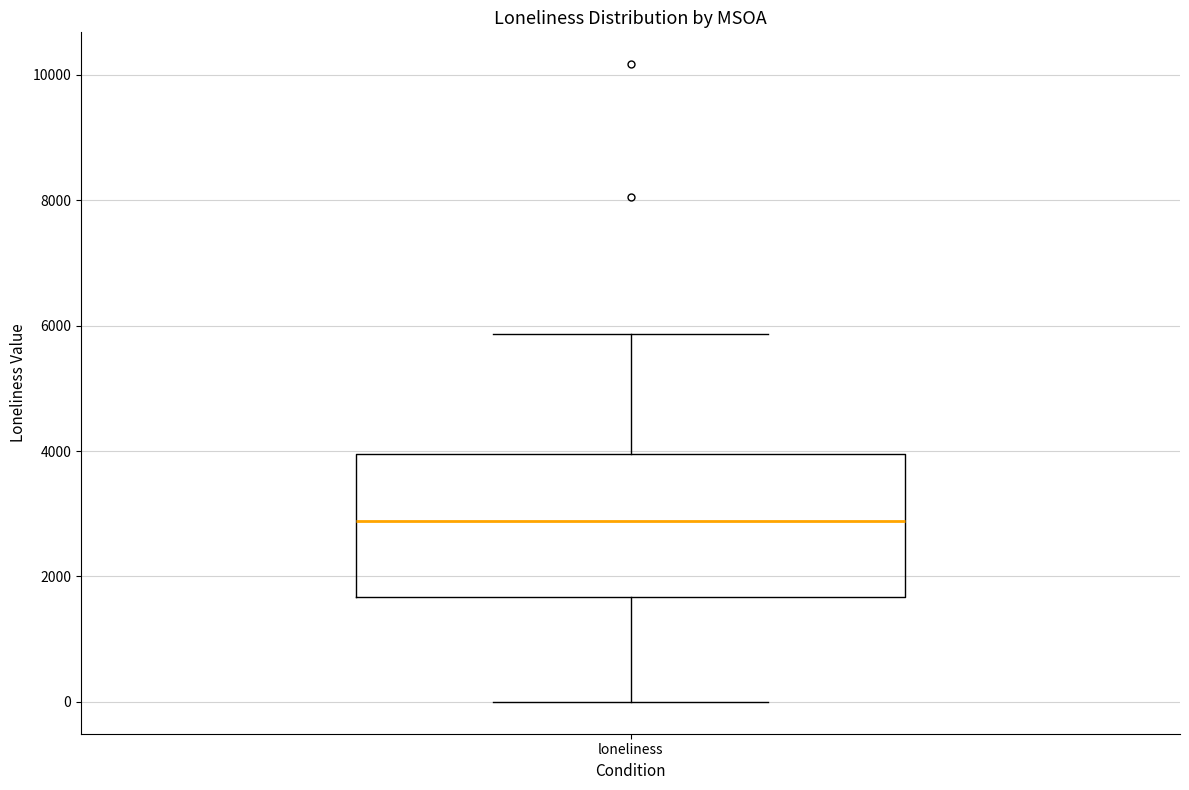

Where does the median line of the box for loneliness sit on the y-axis? The values are not printed on the chart, so give them approximately, as read against the axis.

2800